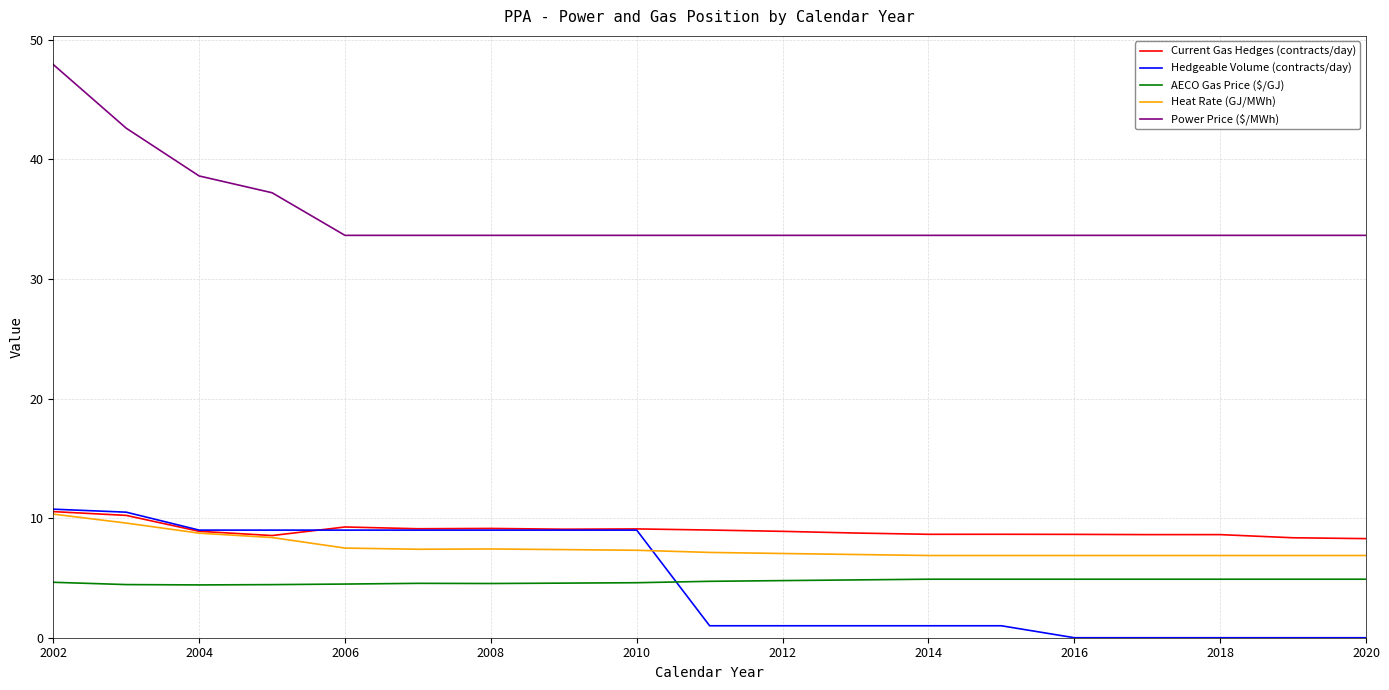

Which series has the widest spread of values?

Power Price ($/MWh)